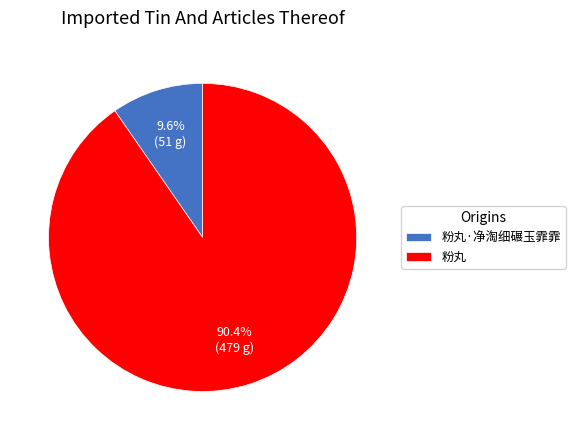

To the nearest percent, what is the average slice percentage?

50%